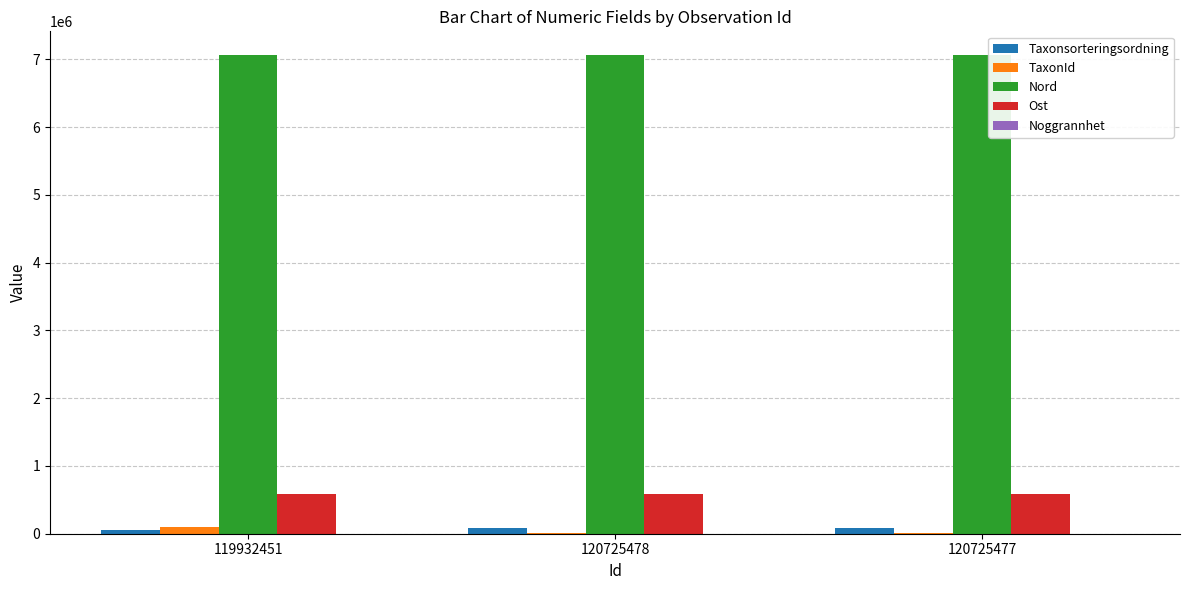

The TaxonId series shows 6462 at 120725477. True or false?

True